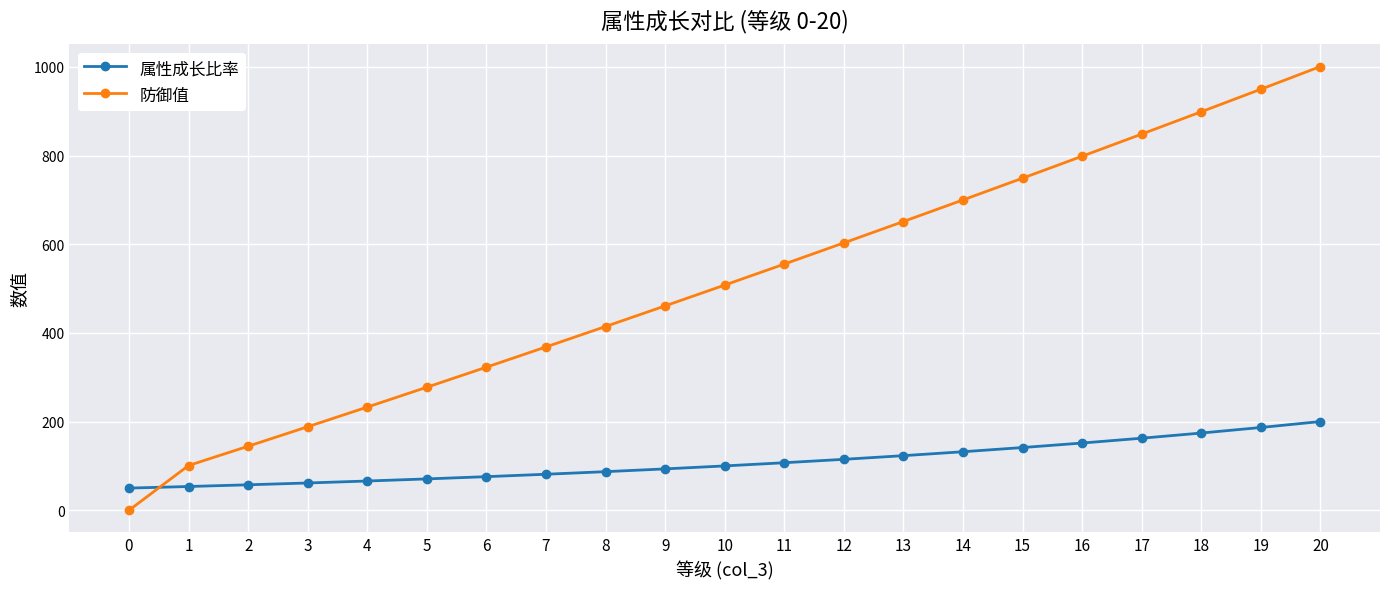

Which series has the largest total across all categories?

防御值